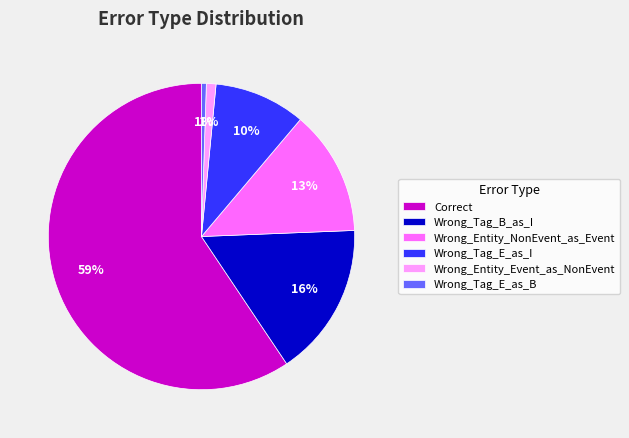

To the nearest percent, what is the average slice percentage?

17%